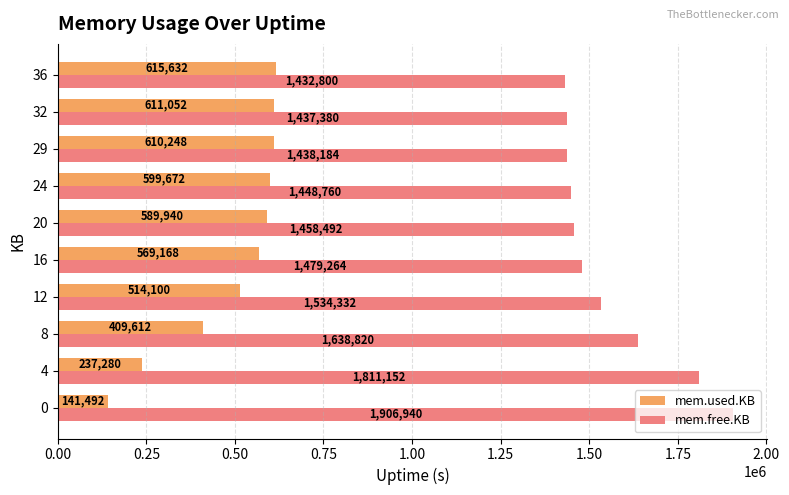

What is the average value of the mem.used.KB series?

489820